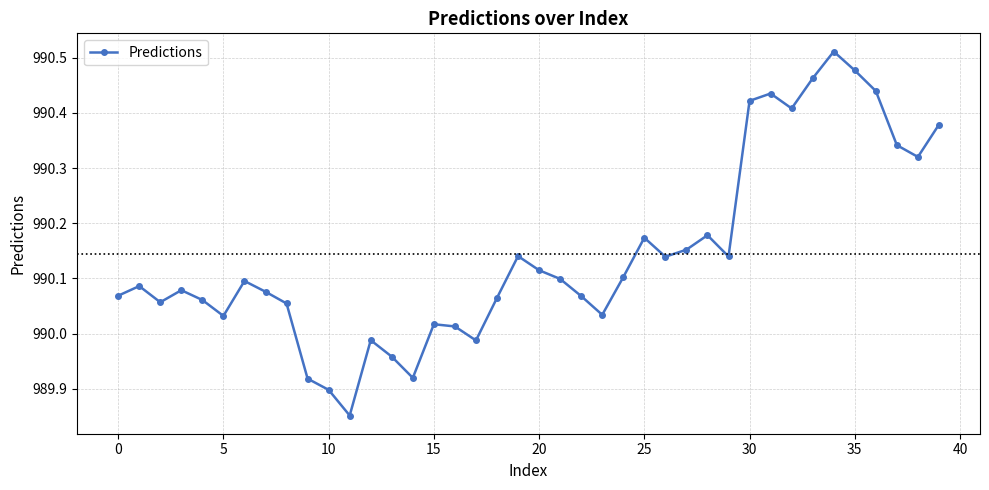

What is the difference between the maximum and minimum values?

0.7